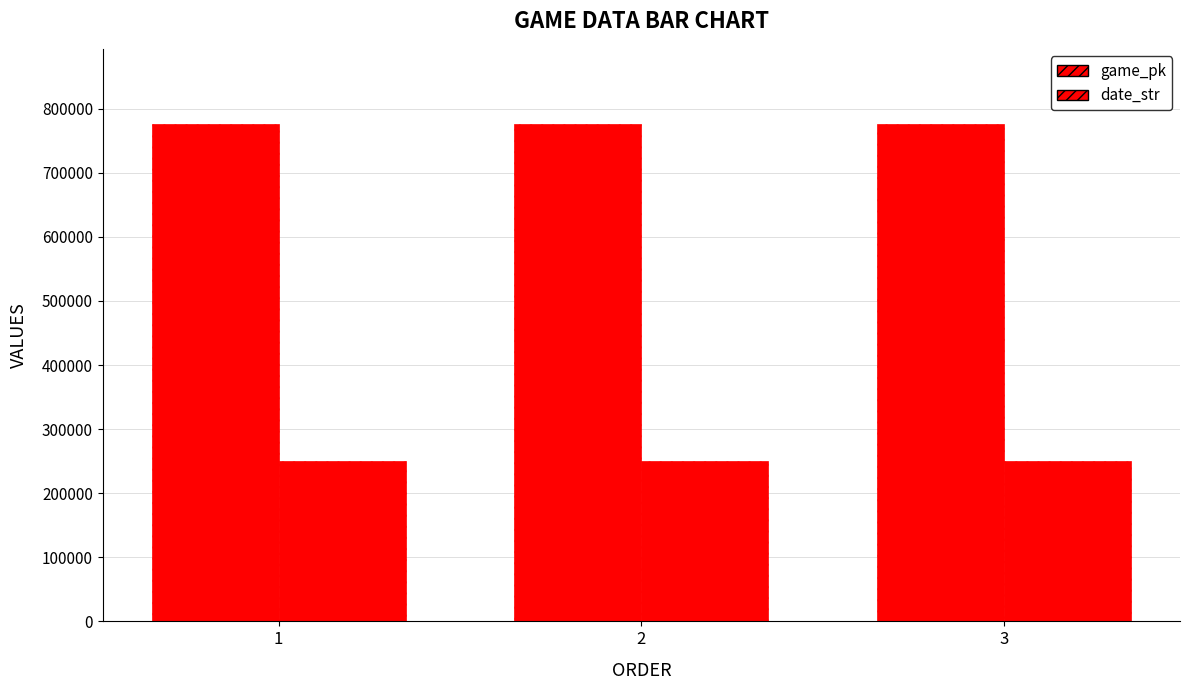

What is the maximum value shown in the chart?

776762